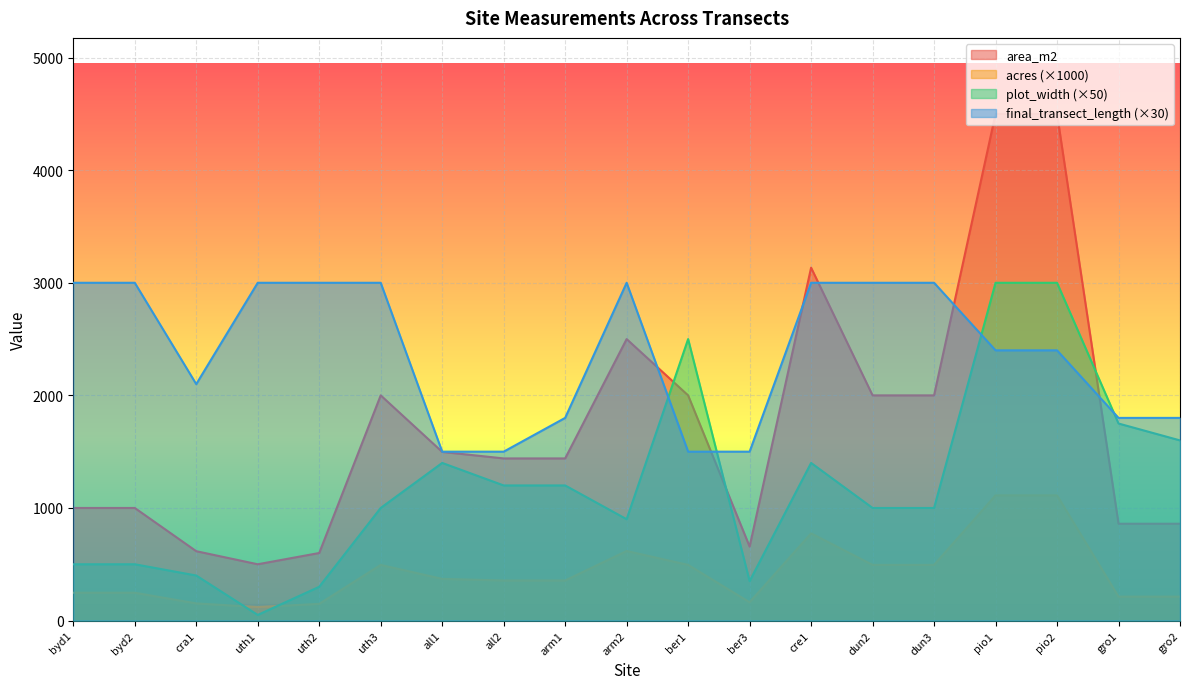

Between which two adjacent categories do area_m2 and final_transect_length first intersect?

arm2 and ber1